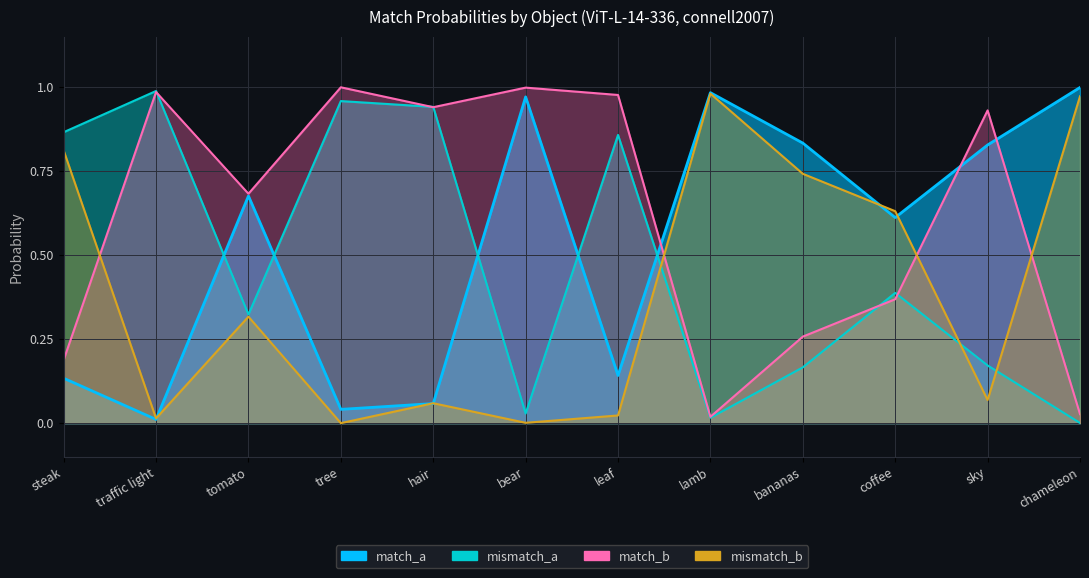

Between bear and sky, which series saw the biggest shift?

match_a